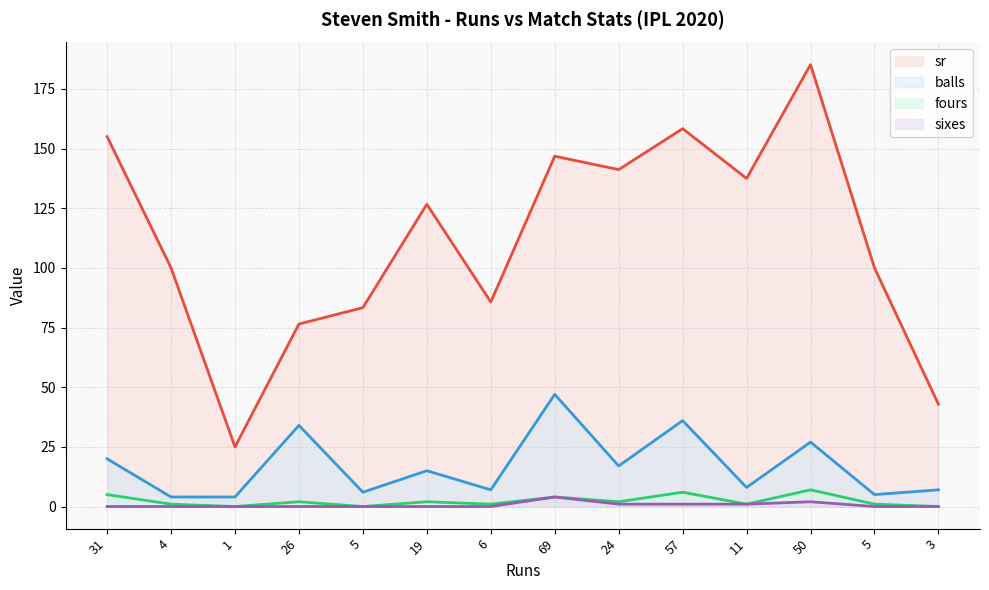

What is the difference between the maximum and second lowest values in the balls series?

43.0